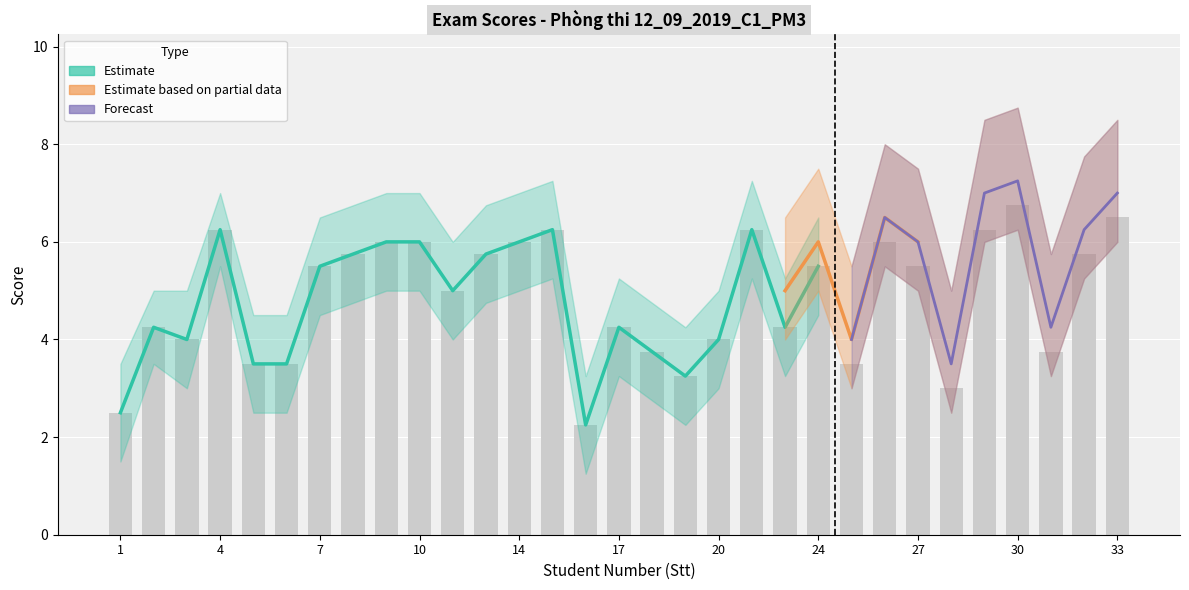

Which category has the highest value across all series?

30